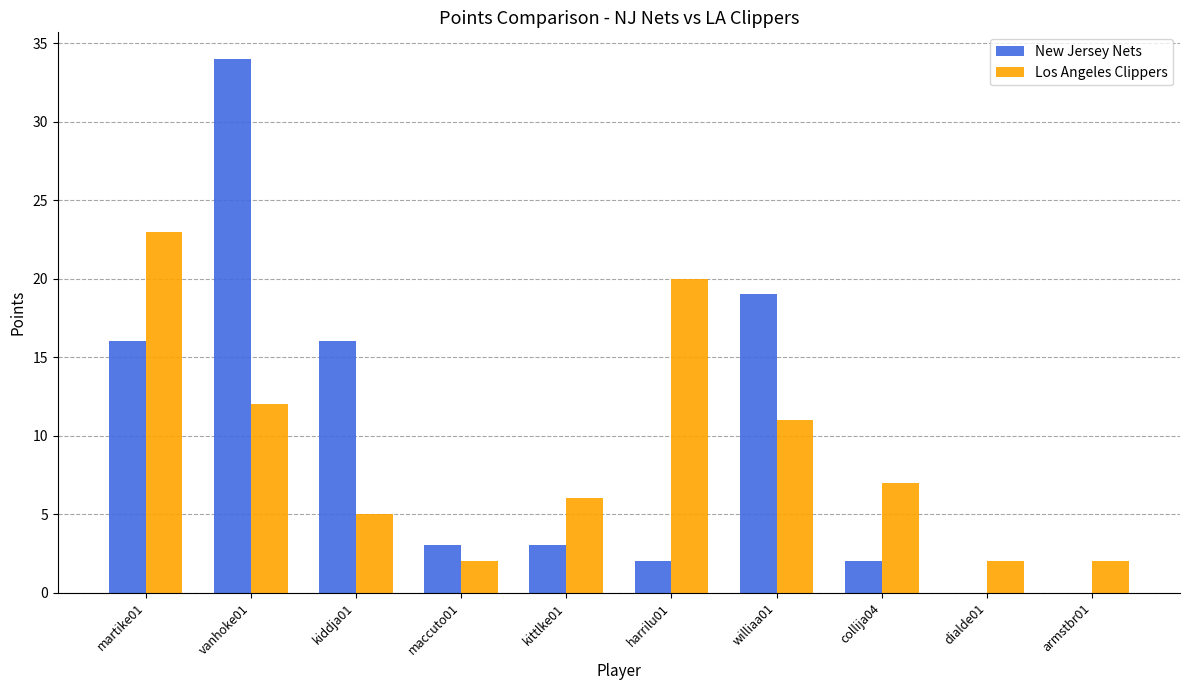

What is the spread (max minus min) of values at kiddja01?

11